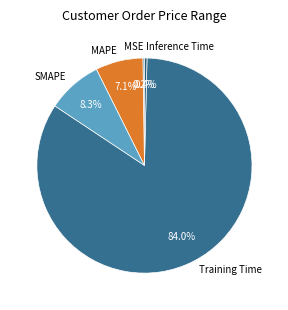

What is the largest slice in the pie chart?

Training Time